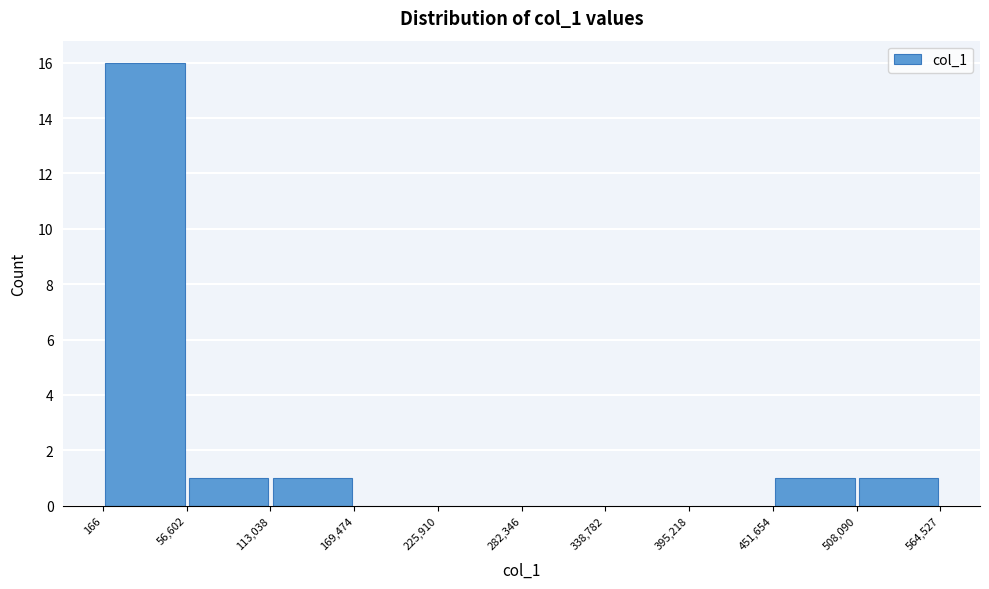

Reading left to right, transcribe this chart: for each bar, give the range it covers on the x-axis and its height. The values are not printed on the chart, so give them approximately, as read against the axis.

166 to 56,602: 16
56,602 to 113,038: 1
113,038 to 169,474: 1
169,474 to 225,910: 0
225,910 to 282,346: 0
282,346 to 338,782: 0
338,782 to 395,218: 0
395,218 to 451,654: 0
451,654 to 508,090: 1
508,090 to 564,527: 1